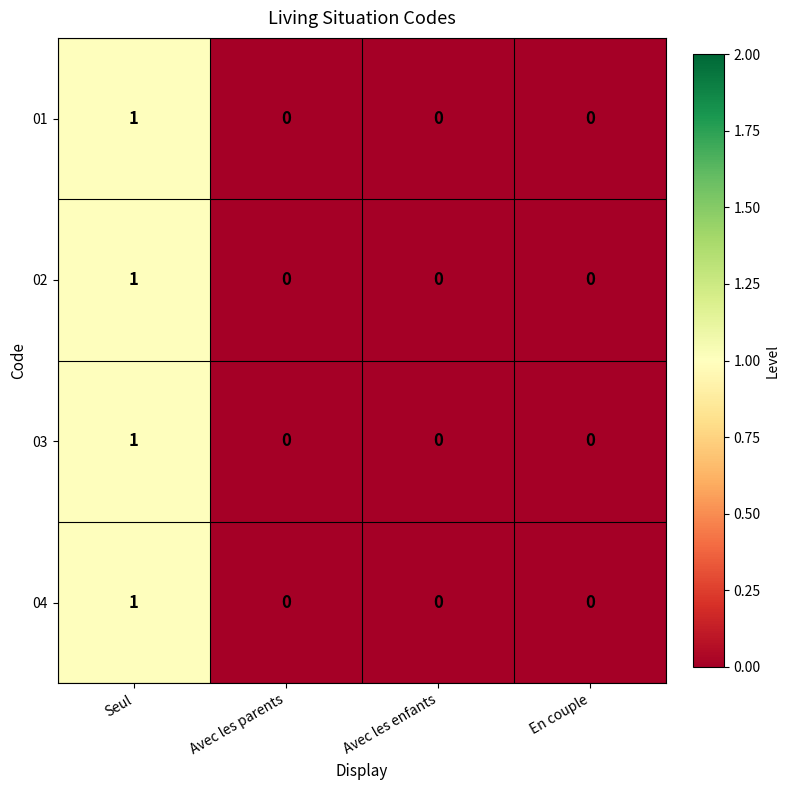

Reading left to right, transcribe all the data shown in this chart.

01: Seul=1	Avec les parents=0	Avec les enfants=0	En couple=0
02: Seul=1	Avec les parents=0	Avec les enfants=0	En couple=0
03: Seul=1	Avec les parents=0	Avec les enfants=0	En couple=0
04: Seul=1	Avec les parents=0	Avec les enfants=0	En couple=0